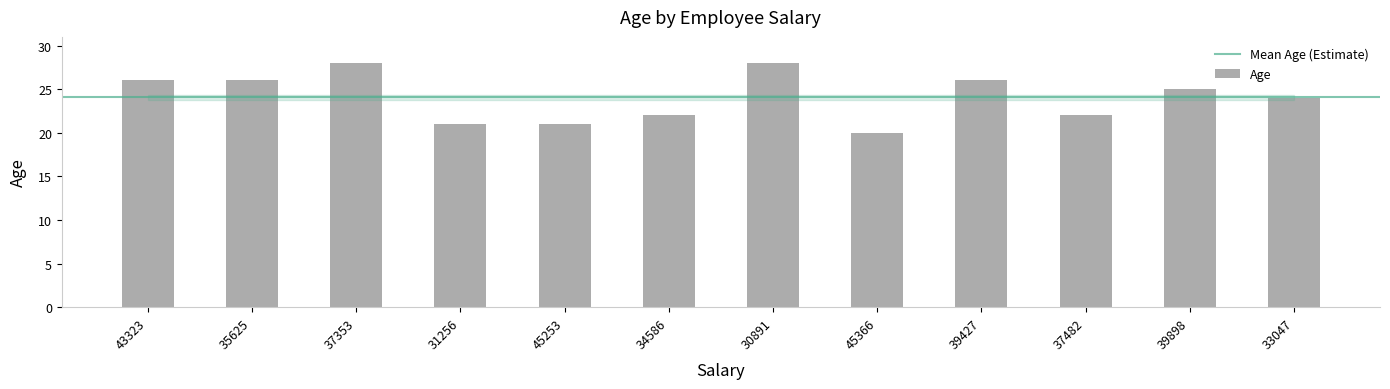

What is the value of the 2nd bar from the left?

26